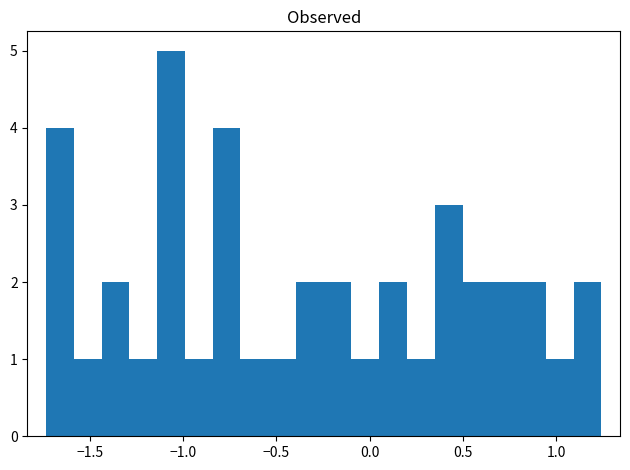

Read against the x-axis, roughly where is the centre of the tallest bar?

-1.05